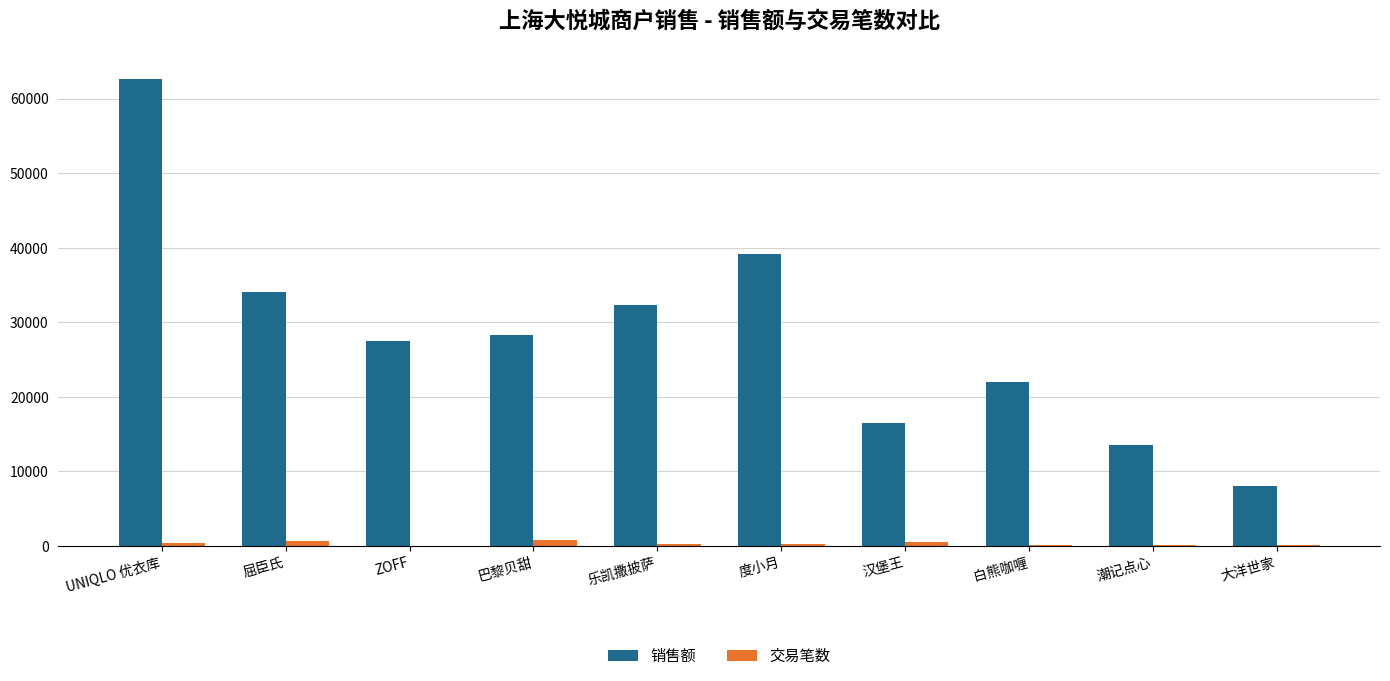

What is the sum of all 交易笔数 values?

3160.0